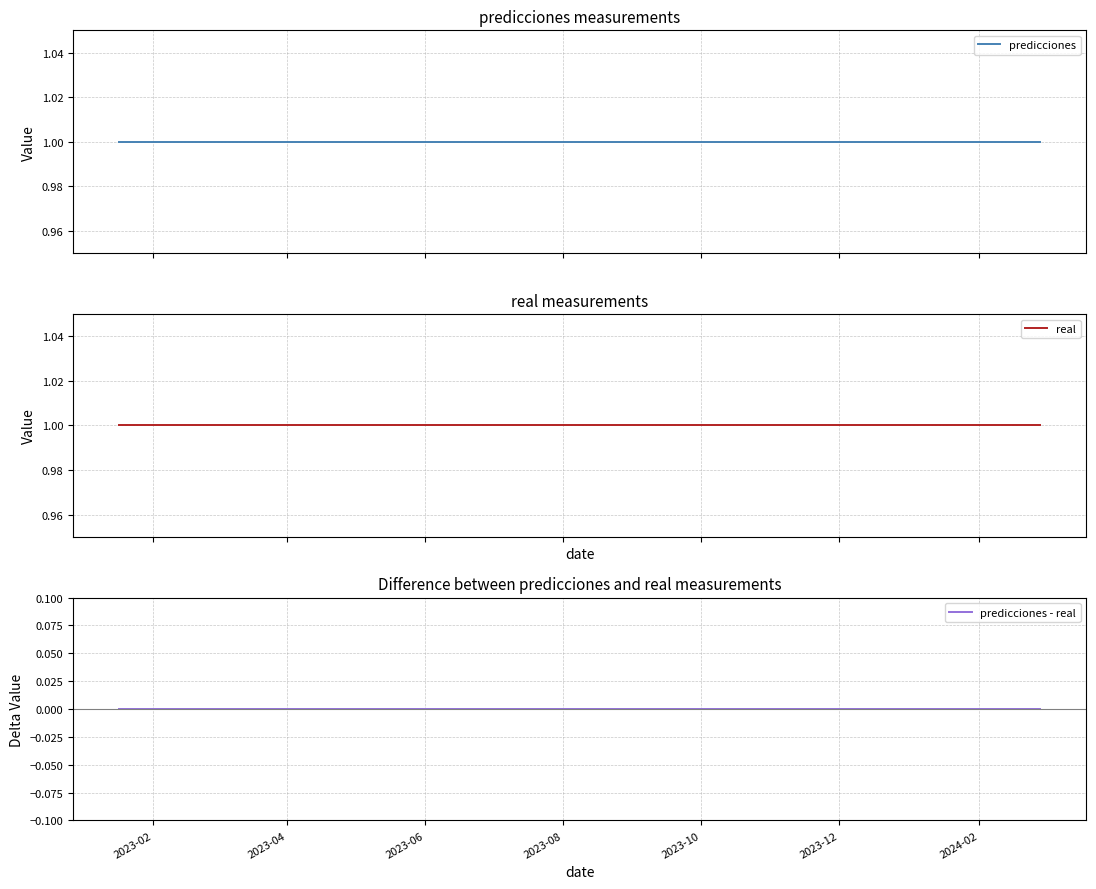

What is the greatest value displayed?

1